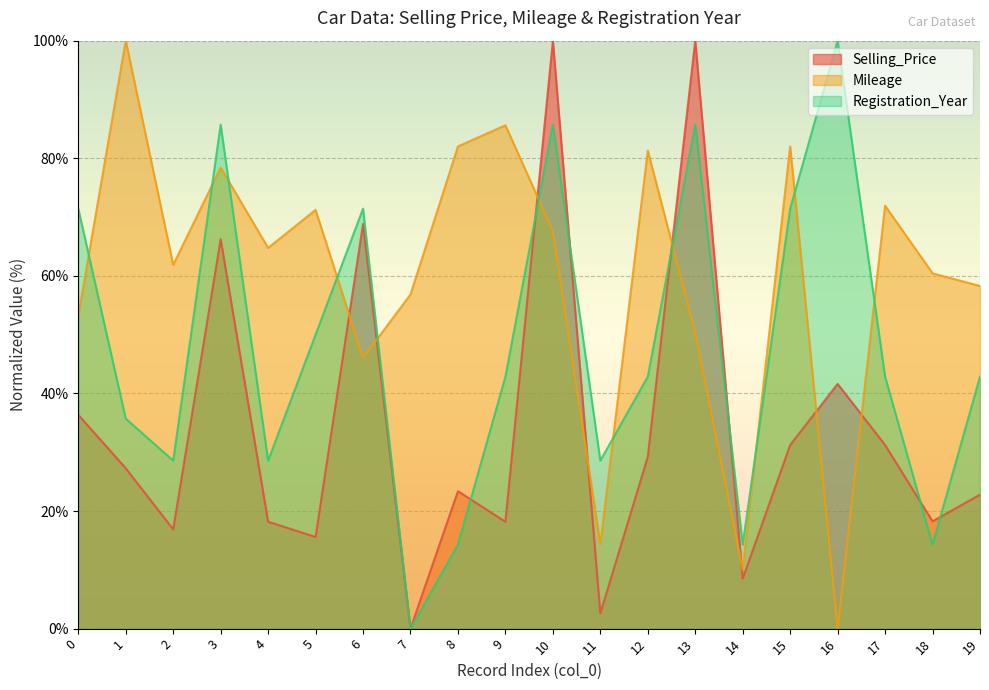

The Selling_Price series shows 29.2 at 12. True or false?

True